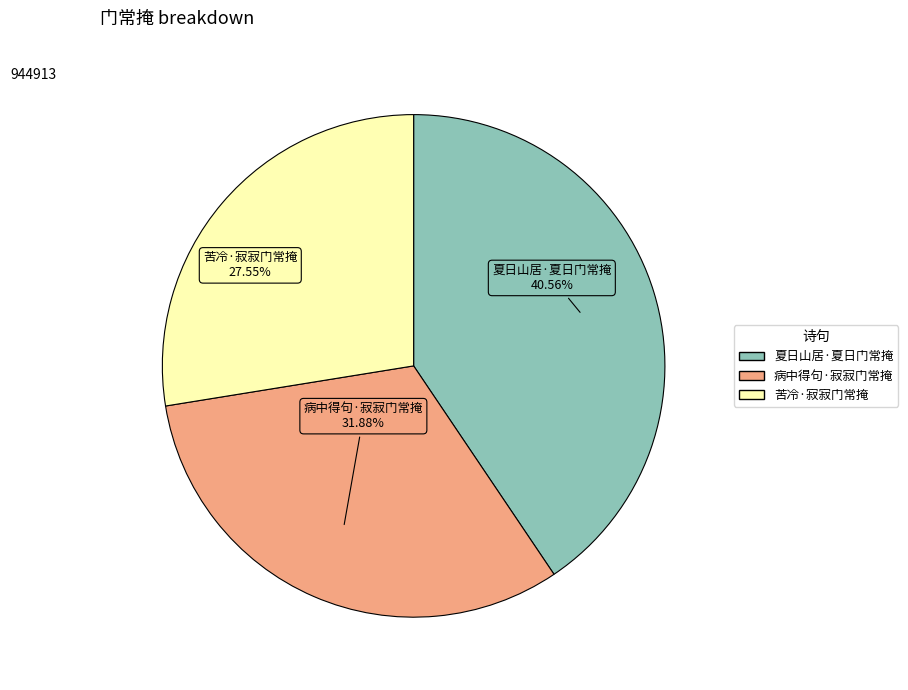

Which category has the smallest portion of the pie?

苦冷·寂寂门常掩